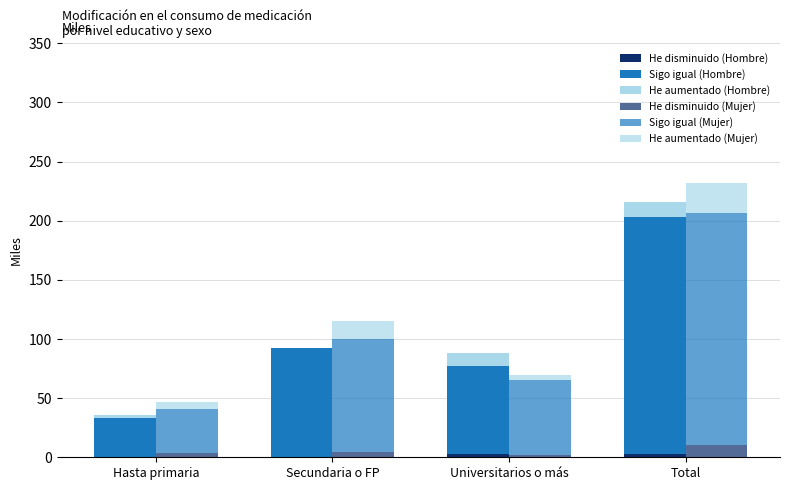

At which label is He disminuido (Mujer) closest to 6?

Secundaria o FP